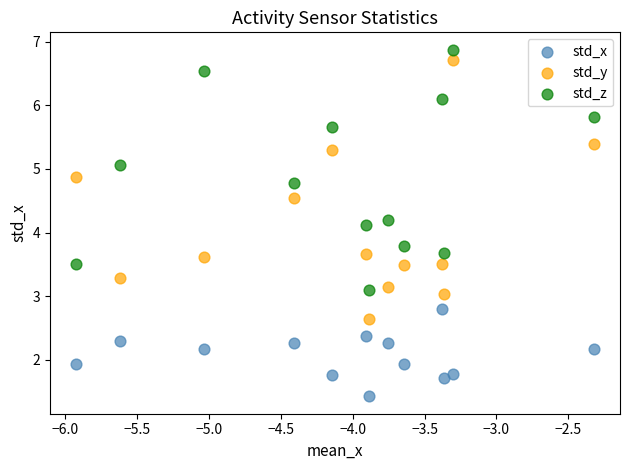

What are all the series names shown in the legend?

std_x, std_y, std_z